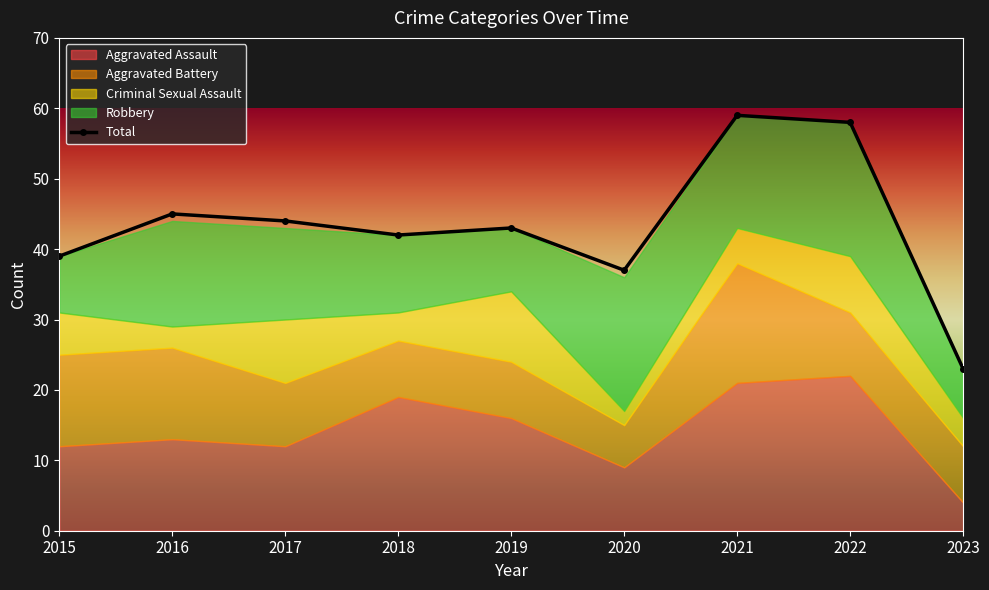

Reading right to left, list all the values displayed in this chart.

Aggravated Assault: 4	22	21	9	16	19	12	13	12
Aggravated Battery: 8	9	17	6	8	8	9	13	13
Criminal Sexual Assault: 4	8	5	2	10	4	9	3	6
Robbery: 7	19	16	19	9	11	13	15	8
Total: 23	58	59	37	43	42	44	45	39